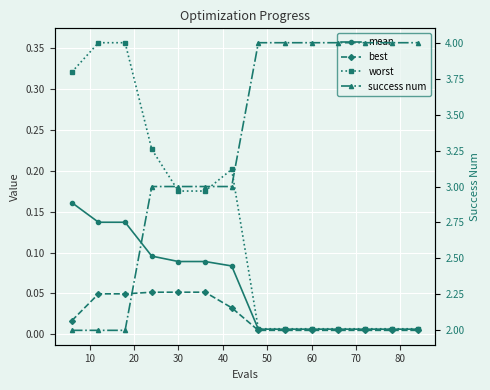

True or false: worst has a value of 0.2 at 30.

True